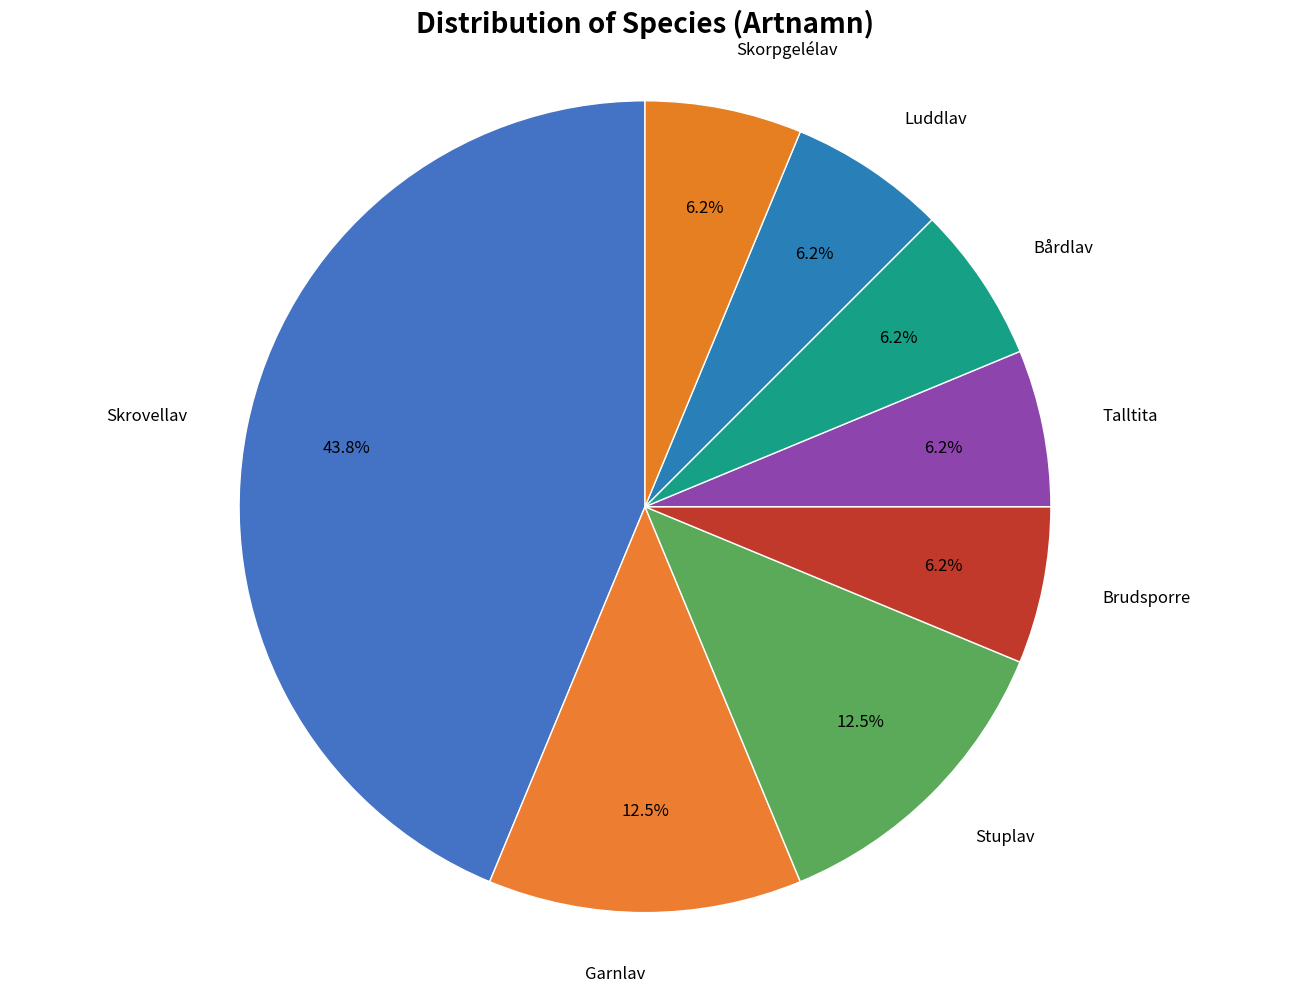

Combined, do Garnlav and Brudsporre account for over 50%?

No